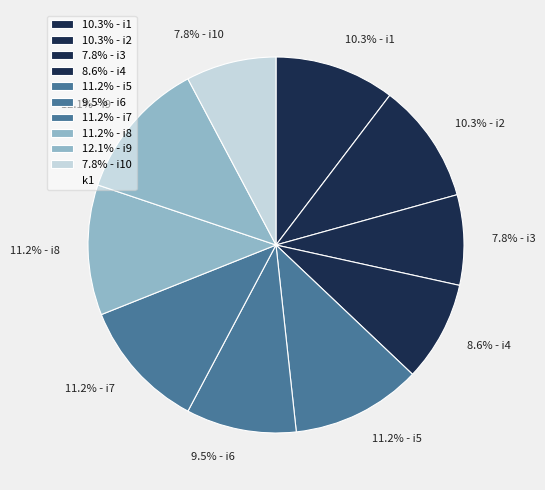

Is there a majority slice in this chart?

No